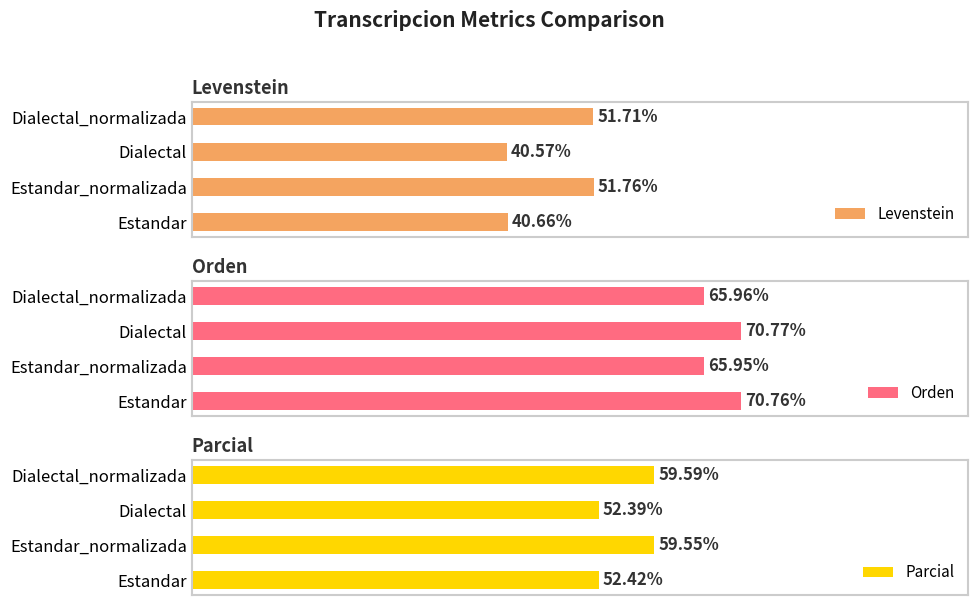

Reading right to left, transcribe all the data shown in this chart.

Levenstein: 51.7	40.6	51.8	40.7
Orden: 66.0	70.8	66.0	70.8
Parcial: 59.6	52.4	59.5	52.4